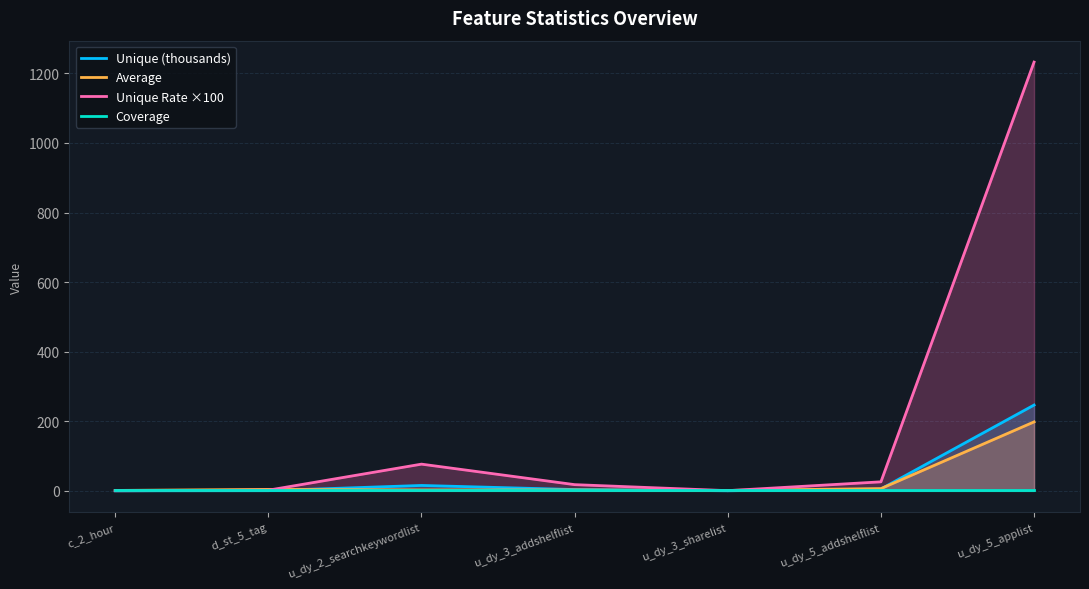

Reading left to right, extract all data points from this chart.

Unique (thousands): c_2_hour=0.0	d_st_5_tag=0.3	u_dy_2_searchkeywordlist=15.3	u_dy_3_addshelflist=3.5	u_dy_3_sharelist=0.1	u_dy_5_addshelflist=5.1	u_dy_5_applist=246.5
Average: c_2_hour=1.0	d_st_5_tag=4.0	u_dy_2_searchkeywordlist=2.3	u_dy_3_addshelflist=2.2	u_dy_3_sharelist=1.0	u_dy_5_addshelflist=6.2	u_dy_5_applist=198.1
Unique Rate ×100: c_2_hour=0.0	d_st_5_tag=1.7	u_dy_2_searchkeywordlist=76.6	u_dy_3_addshelflist=17.6	u_dy_3_sharelist=0.3	u_dy_5_addshelflist=25.7	u_dy_5_applist=1232.6
Coverage: c_2_hour=1.0	d_st_5_tag=1.0	u_dy_2_searchkeywordlist=1.0	u_dy_3_addshelflist=1.0	u_dy_3_sharelist=1.0	u_dy_5_addshelflist=1.0	u_dy_5_applist=1.0